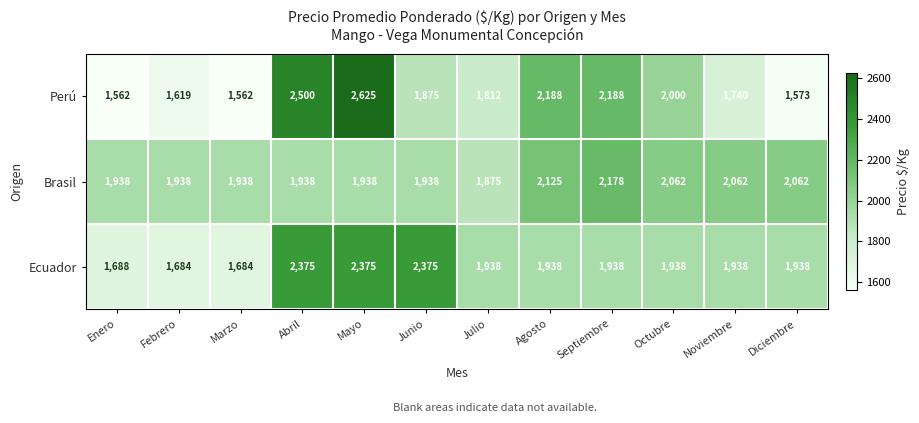

What is the minimum value shown in the chart?

1562